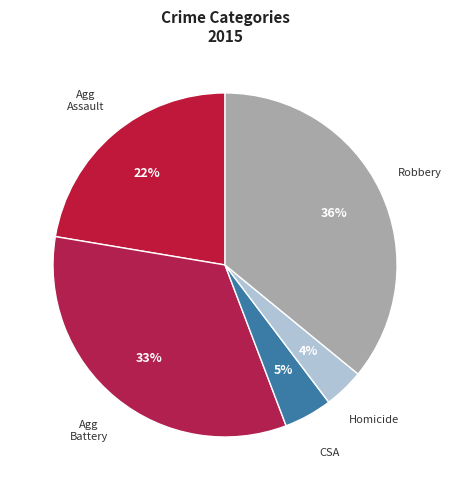

Count the number of slices in the pie.

5